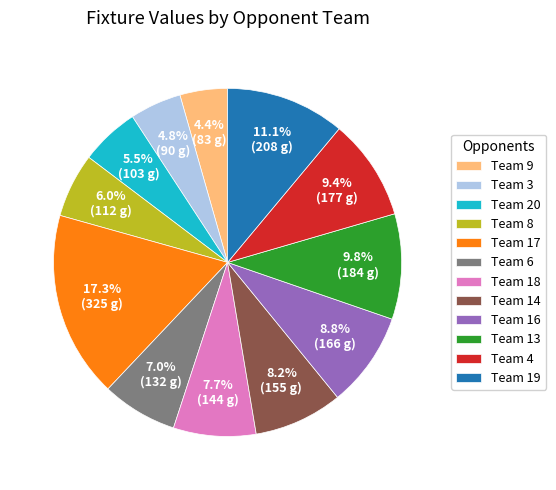

Is Team 6 the majority of the pie?

No